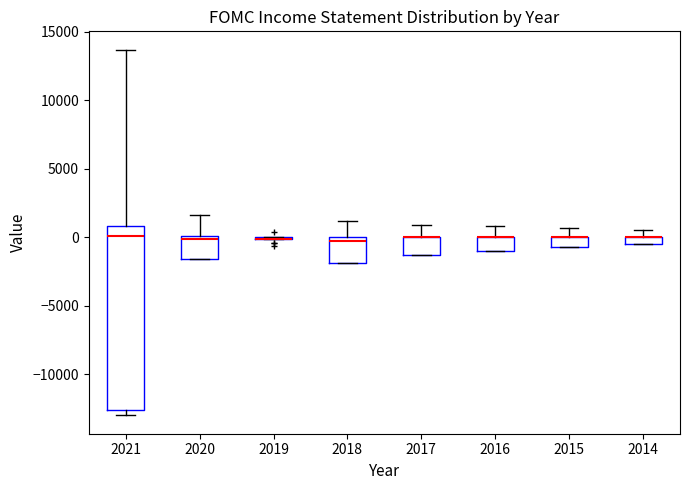

Where is the upper edge of the box at x = 2017 on the y-axis? The values are not printed on the chart, so give them approximately, as read against the axis.

0